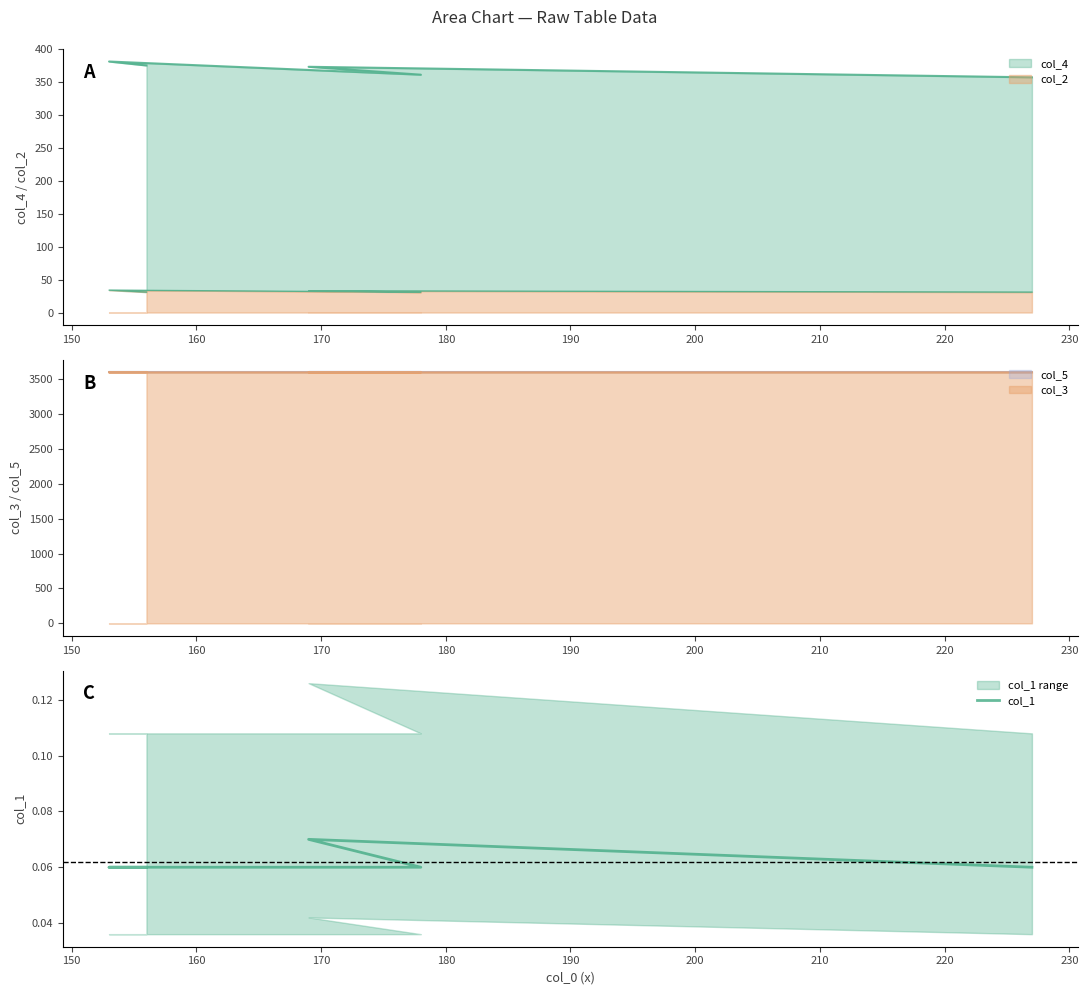

What is the value of the 1st point from the left?

0.1